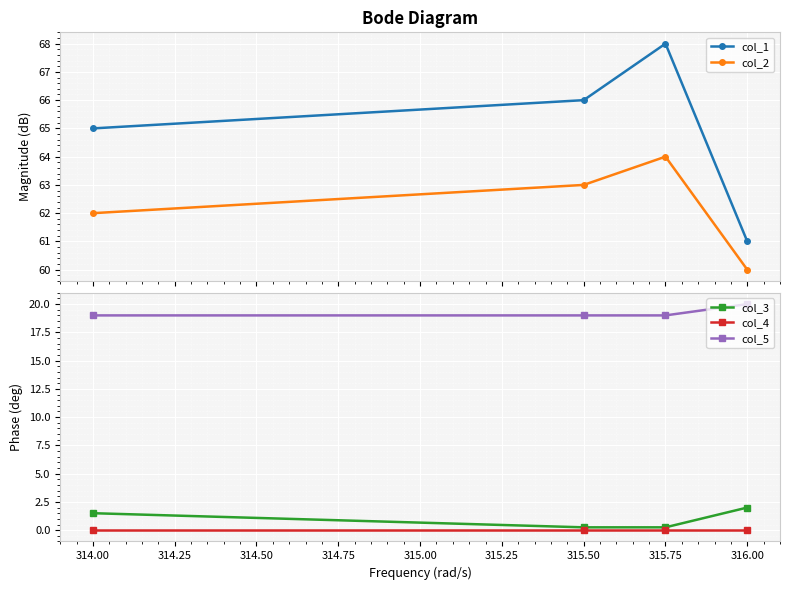

What is the value of the col_1 point at the 2nd from the left?

66